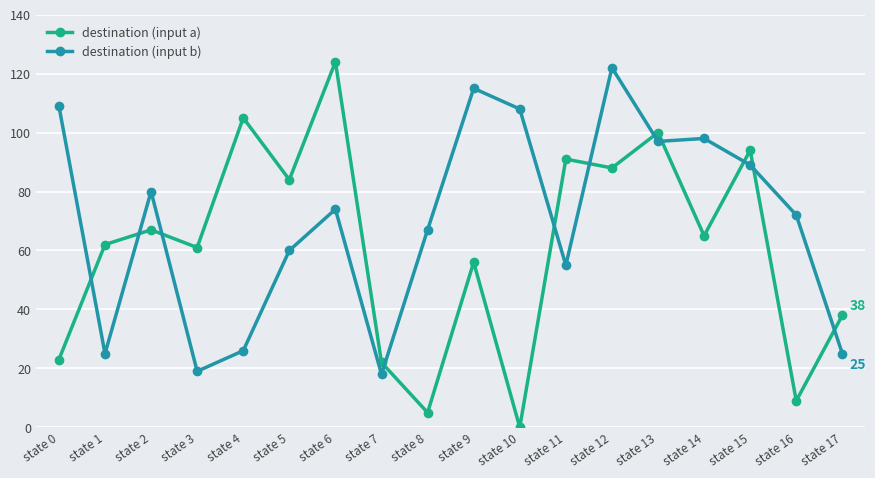

Read the destination (input b) value at state 11, to the nearest 5.

55